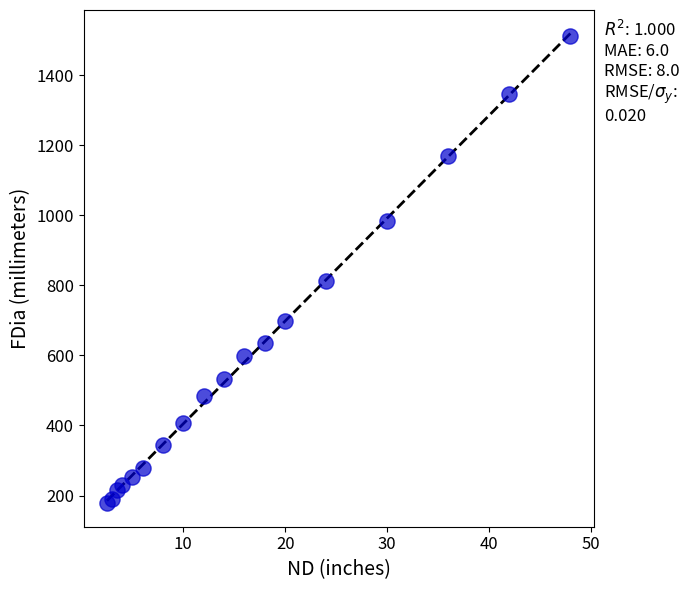

What Y value in the scatter plot is closest to 844?

813